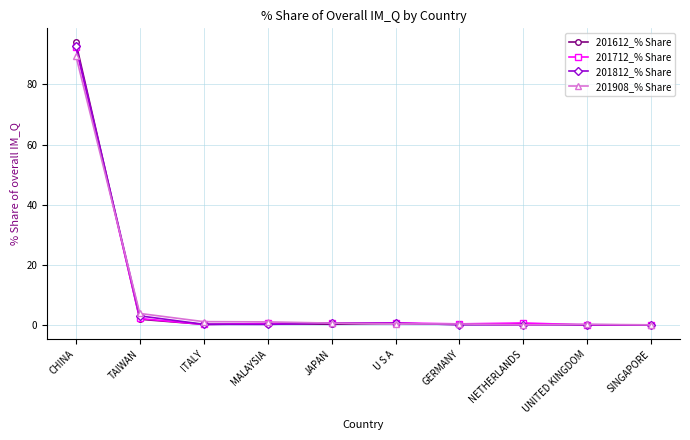

What position from the left is SINGAPORE?

10